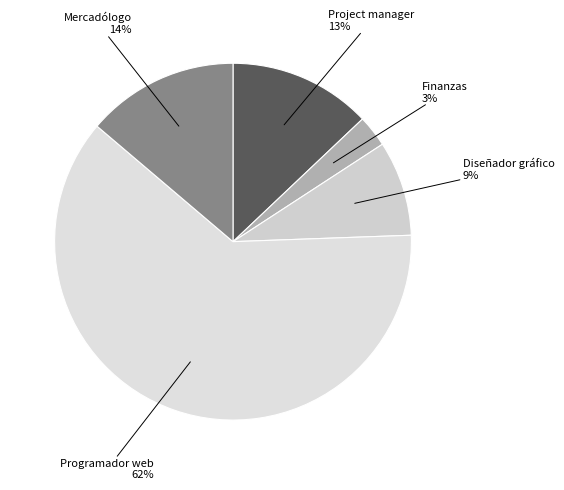

How many segments does this pie chart have?

5